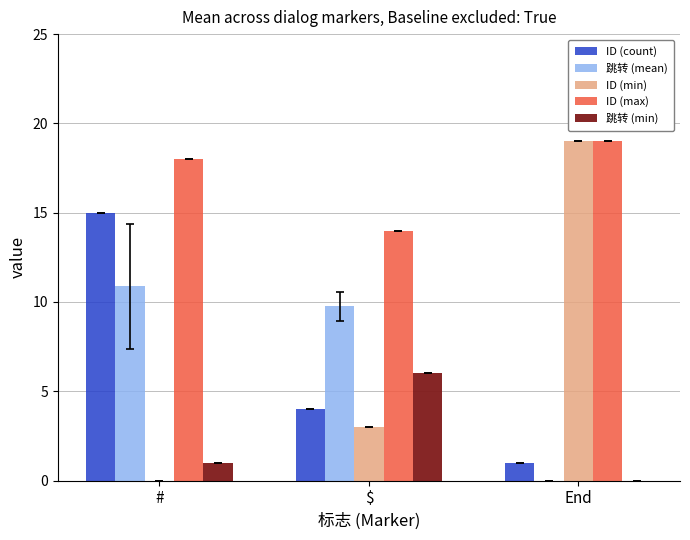

What is the sum of the 跳转 (min) values at # and End?

1.0